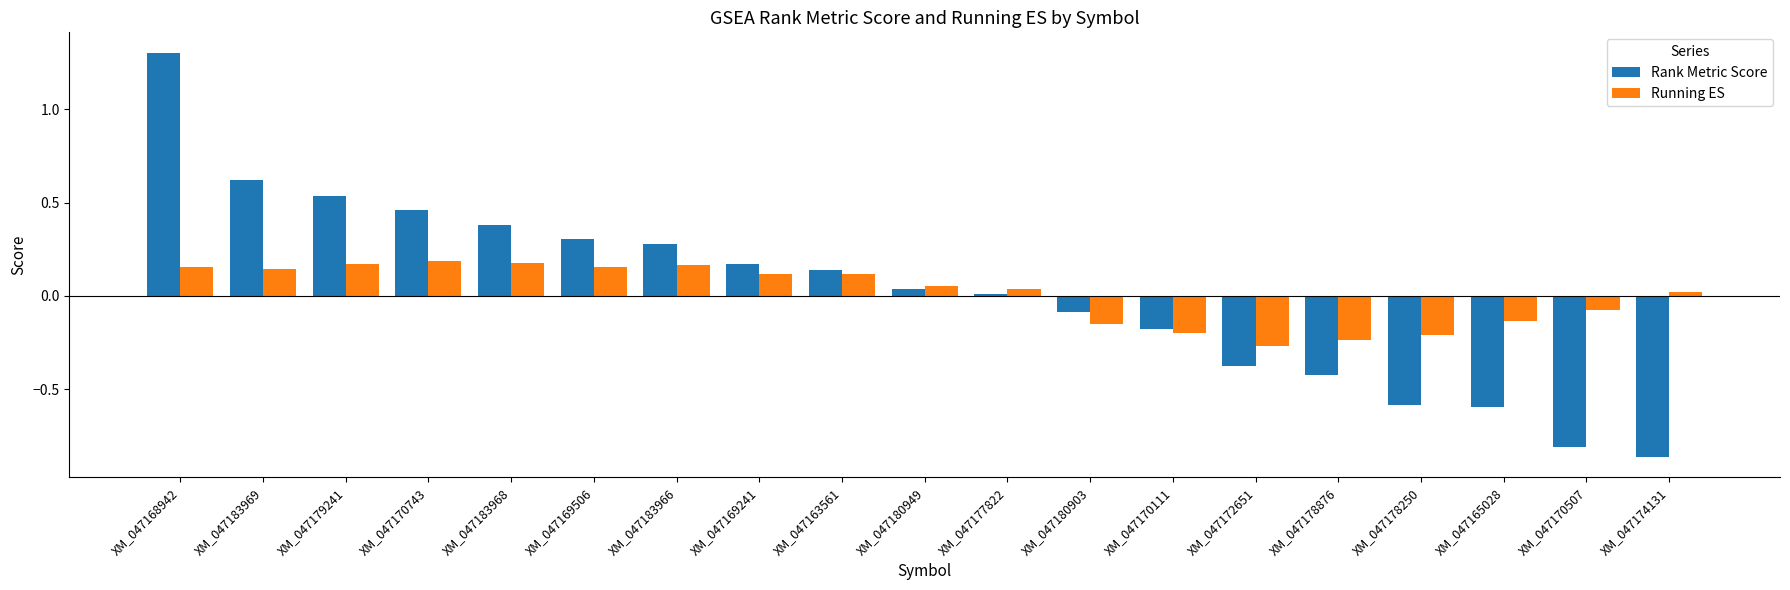

Which series has the widest spread of values?

Rank Metric Score